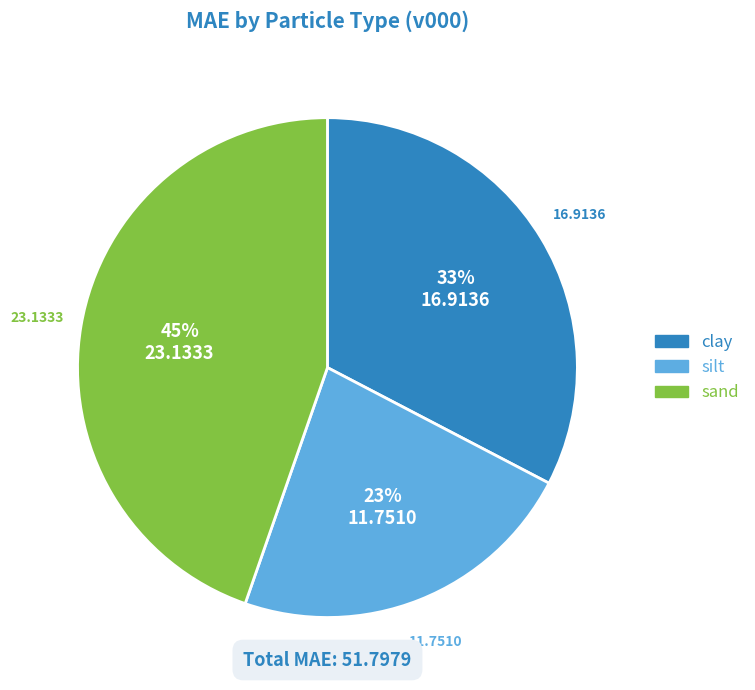

Is the sum of sand and clay greater than half?

Yes